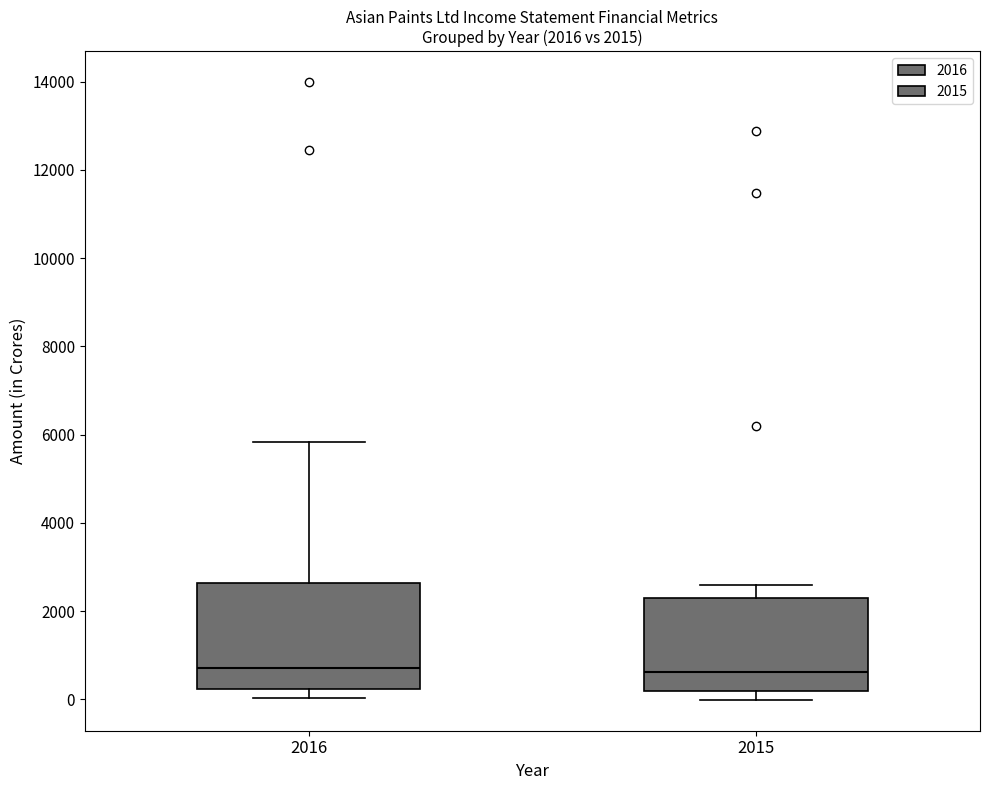

Which box is the tallest, from its lower edge to its upper edge?

2016